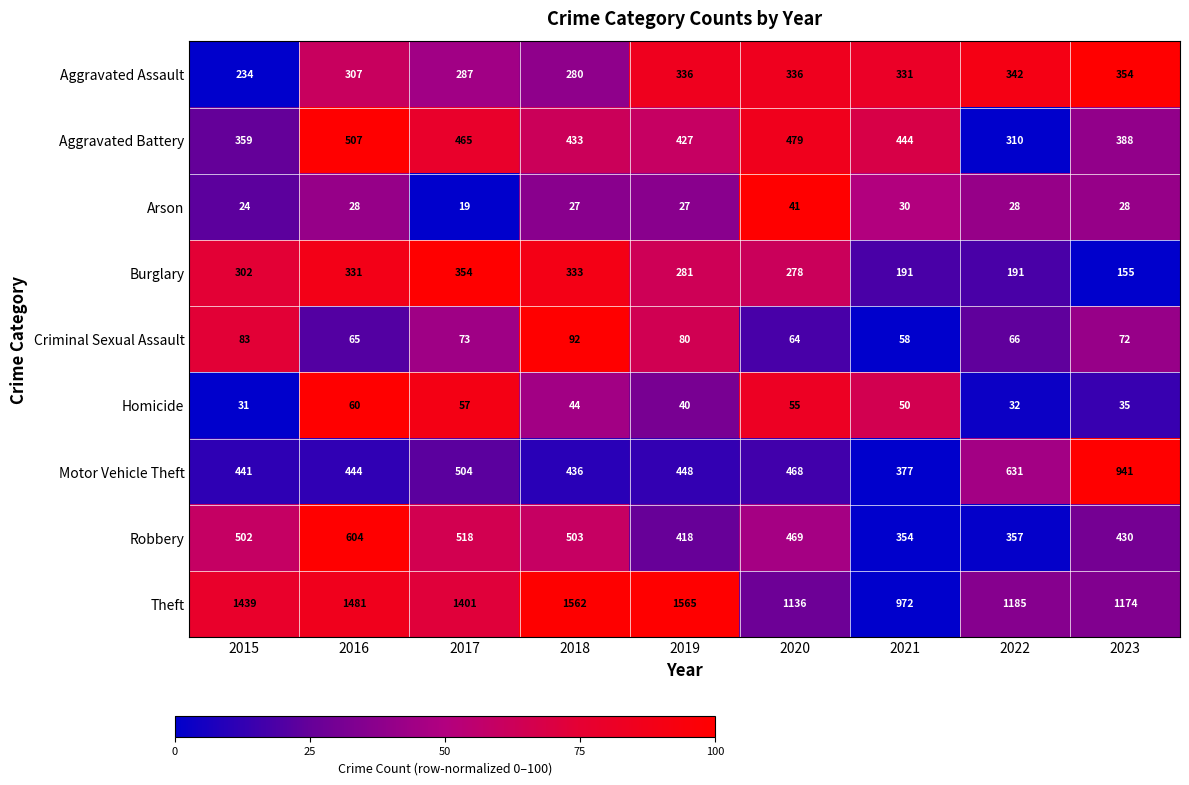

What value does the Arson series have at 2016?

28